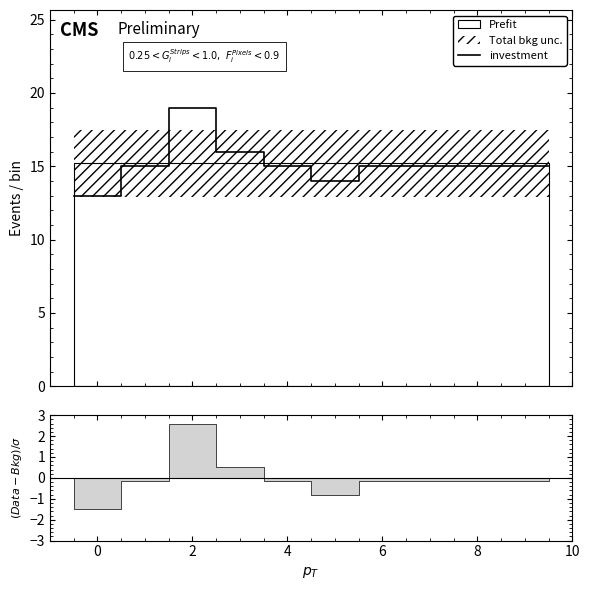

Is this an area chart (filled region under the line)?

No